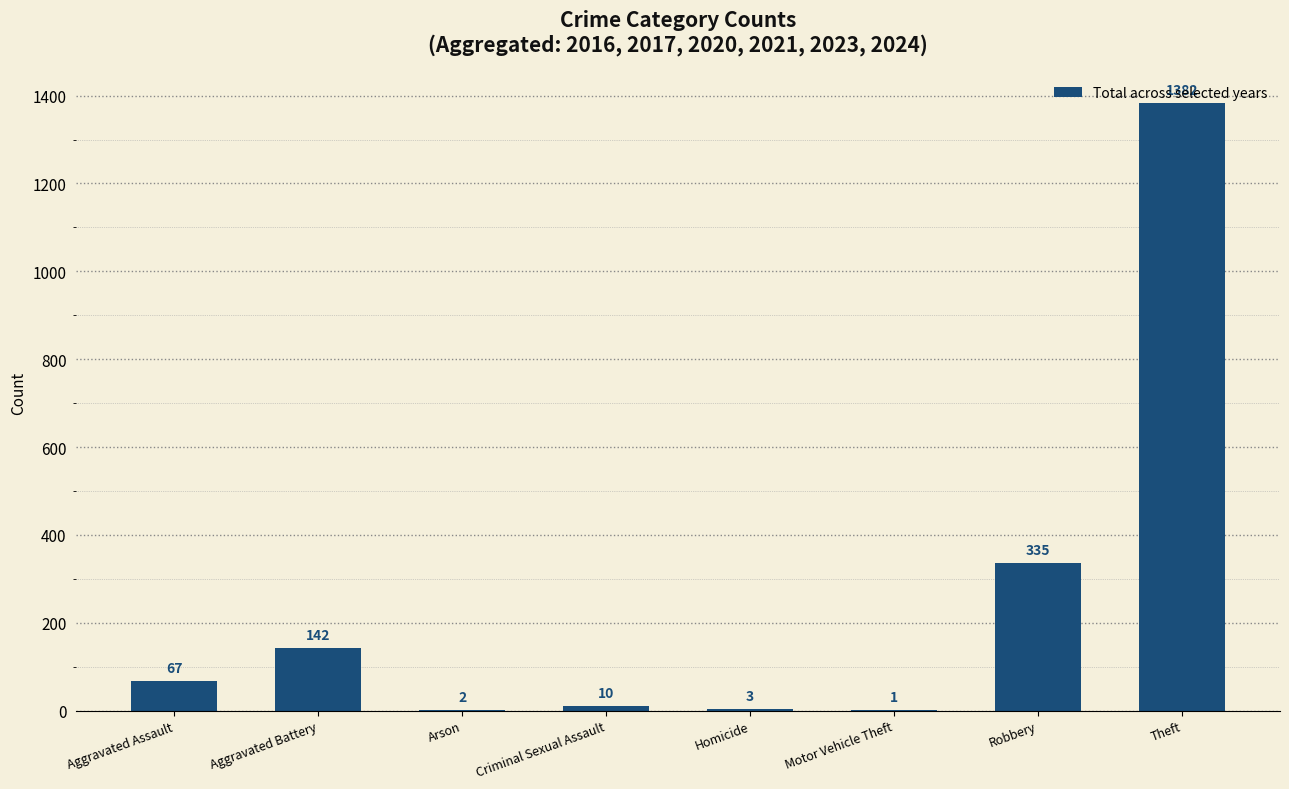

True or false: the data shows 1382 at Theft.

True